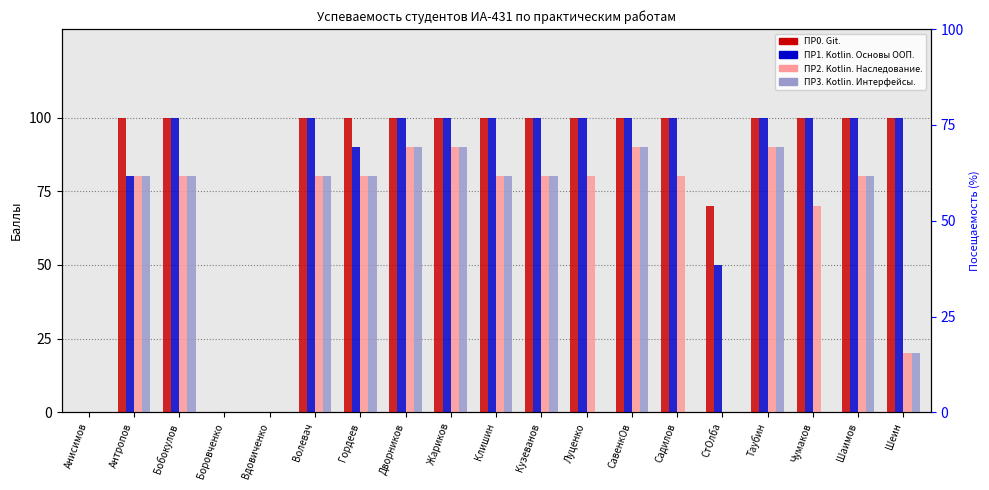

Reading left to right, extract all data points from this chart.

ПР0. Git.: 0	100	100	0	0	100	100	100	100	100	100	100	100	100	70	100	100	100	100
ПР1. Kotlin. Основы ООП.: 0	80	100	0	0	100	90	100	100	100	100	100	100	100	50	100	100	100	100
ПР2. Kotlin. Наследование.: 0	80	80	0	0	80	80	90	90	80	80	80	90	80	0	90	70	80	20
ПР3. Kotlin. Интерфейсы.: 0	80	80	0	0	80	80	90	90	80	80	0	90	0	0	90	0	80	20